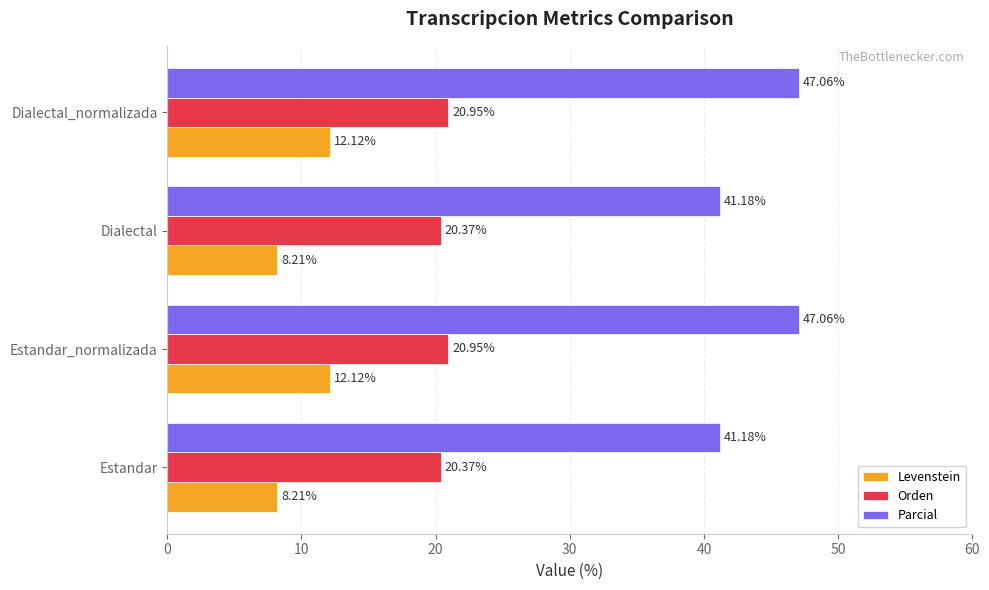

What are all the series names shown in the legend?

Levenstein, Orden, Parcial